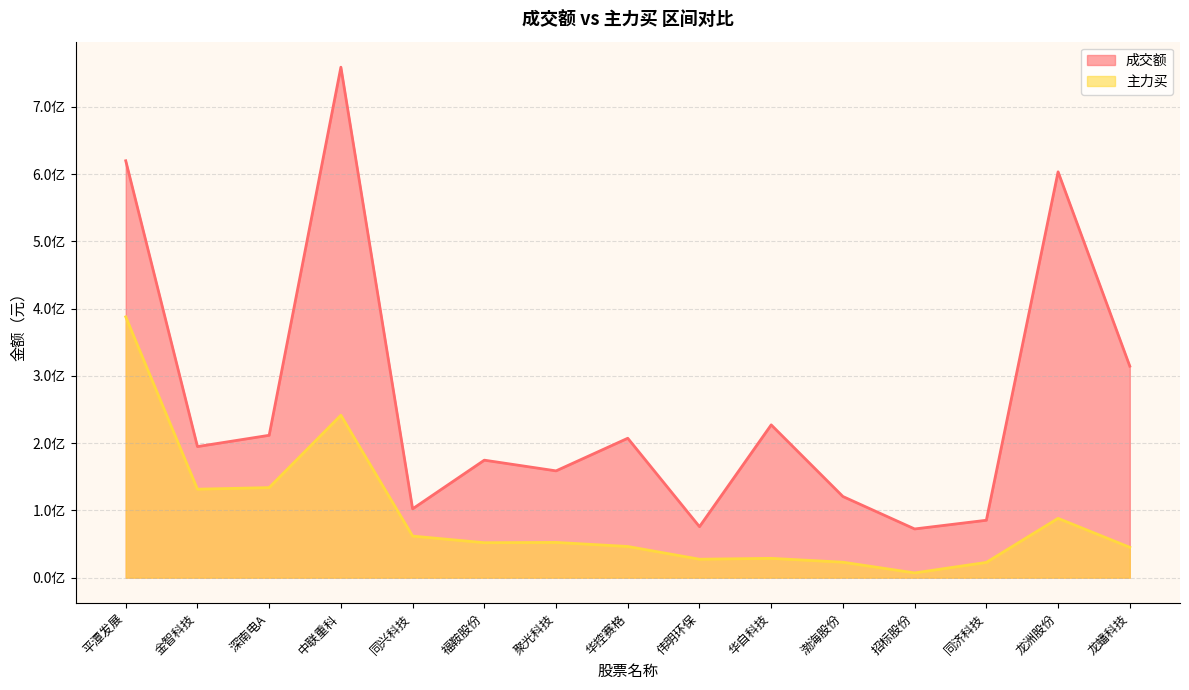

Reading left to right, transcribe all the data shown in this chart.

成交额: 619832326	194874507	211665512	758961648	102301388	174686289	158769965	207274370	75781506	227153879	120629643	72404105	85340702	603358838	314428619
主力买: 387792106	131524698	133881429	241475526	61798752	51943560	52381048	46338576	27388495	28705371	22961317	7049334	22668044	88176304	45100363